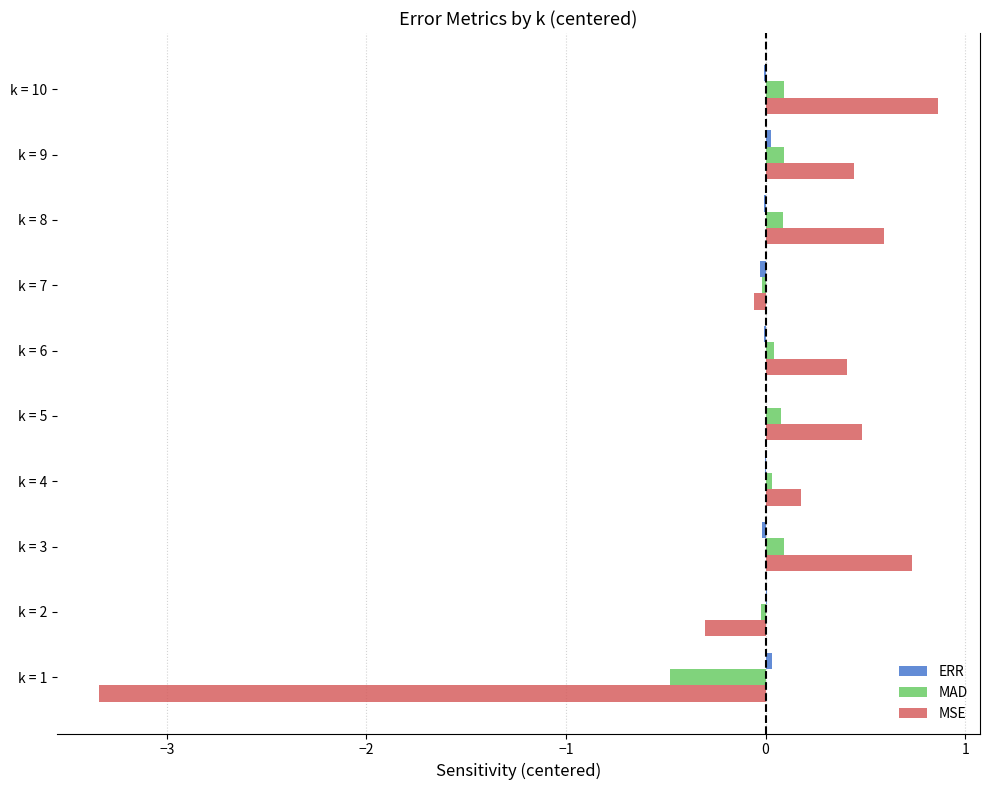

Which series changed the most between k = 2 and k = 8?

MSE